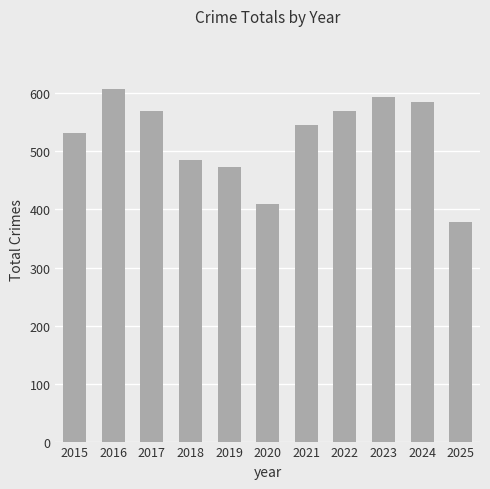

Approximately how many times larger is the value at 2024 compared to 2017?

1.0